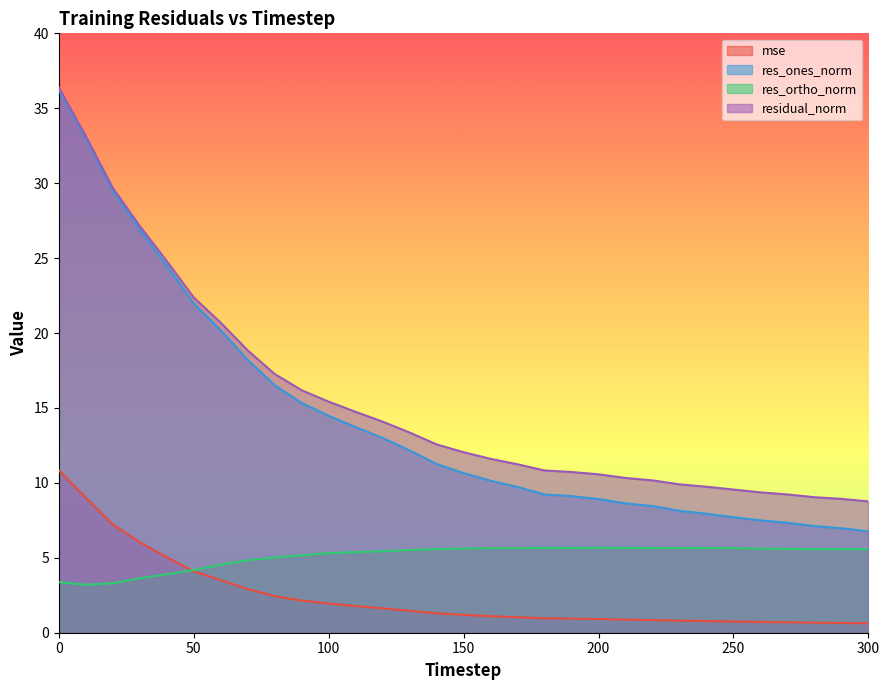

True or false: res_ortho_norm and residual_norm intersect in this chart.

False